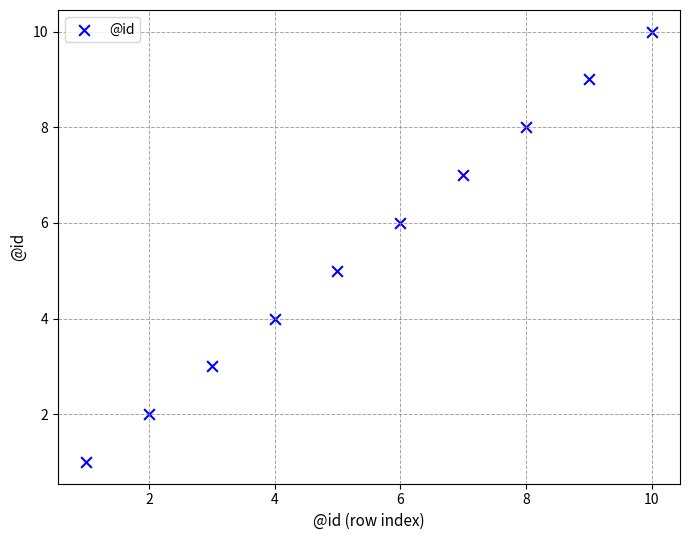

What is the average X value?

6